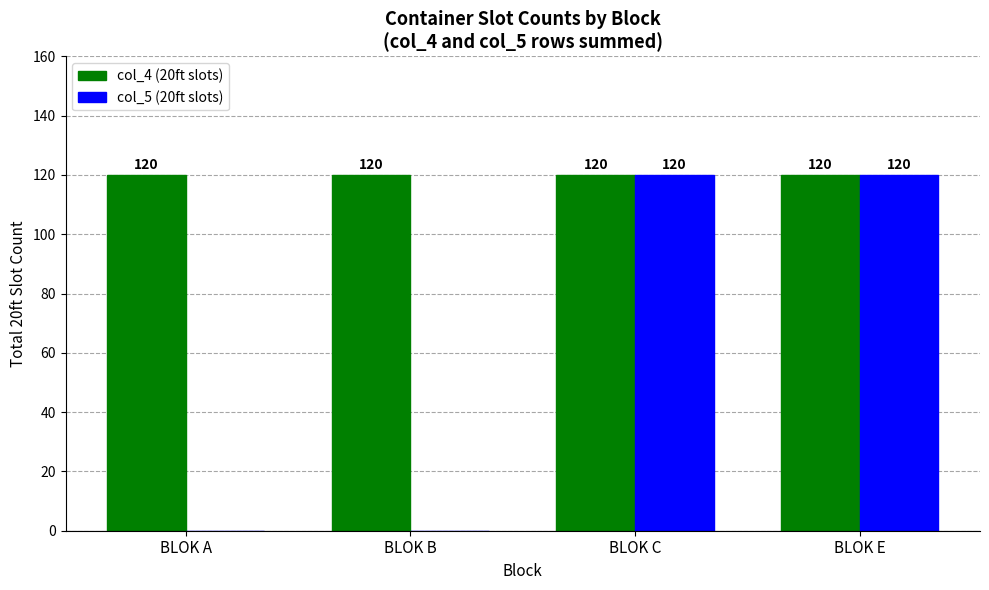

Which series changed the most between BLOK A and BLOK C?

col_5 (20ft slots)